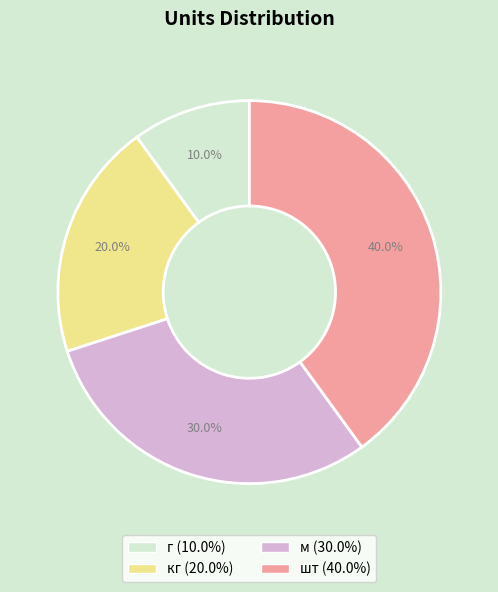

Is there any slice that represents more than half of the pie?

No